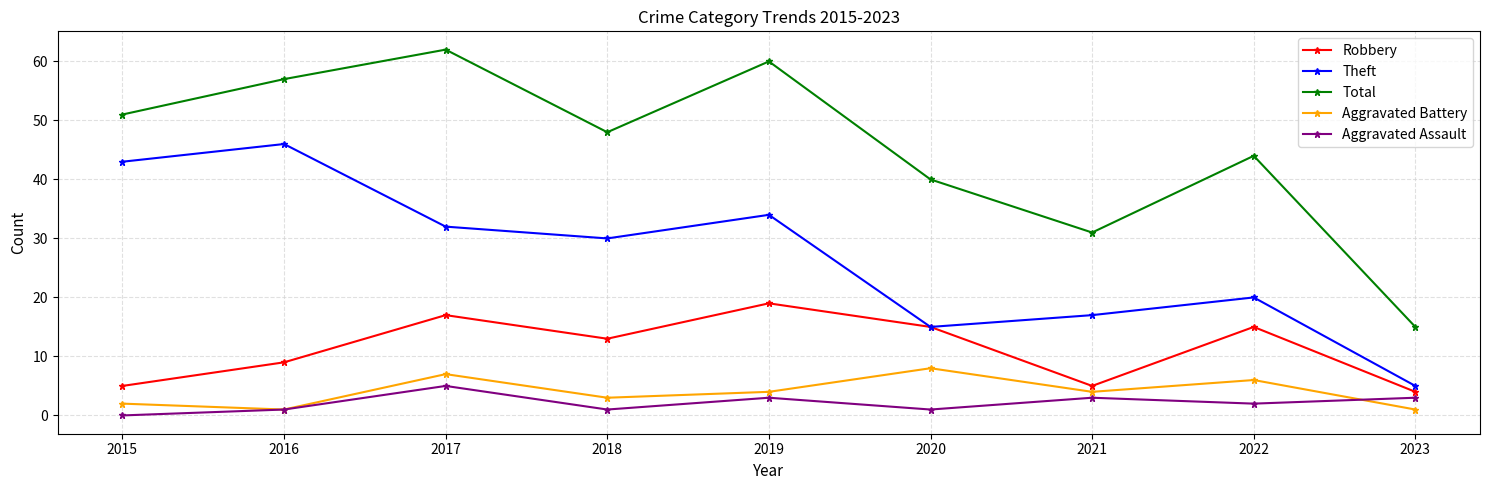

In Total, how many points are higher than both neighbors (excluding endpoints)?

3